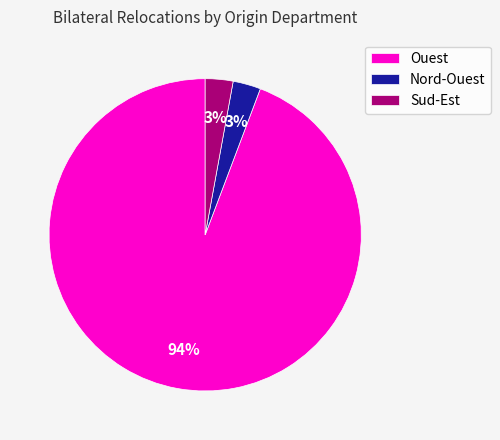

To the nearest percent, what percentage of the pie is Sud-Est?

3%